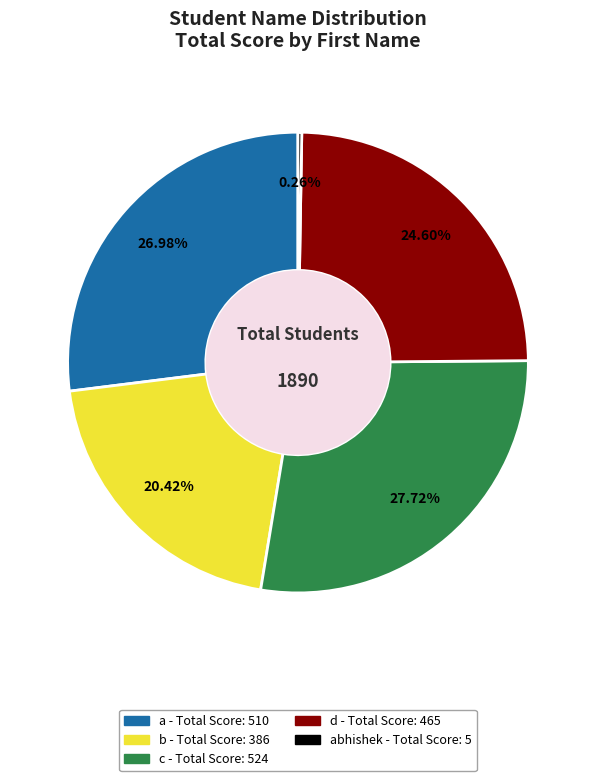

Is there any slice that represents more than half of the pie?

No